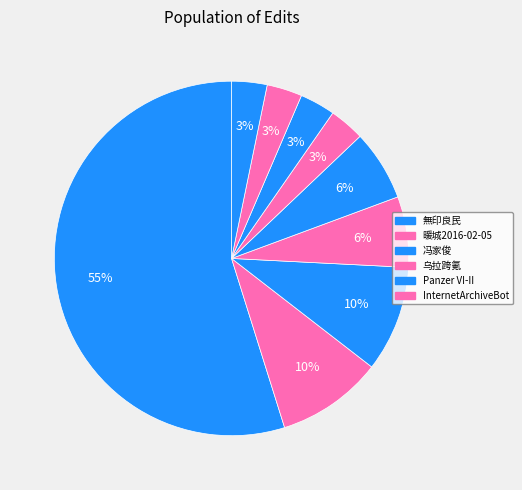

How many segments does this pie chart have?

9